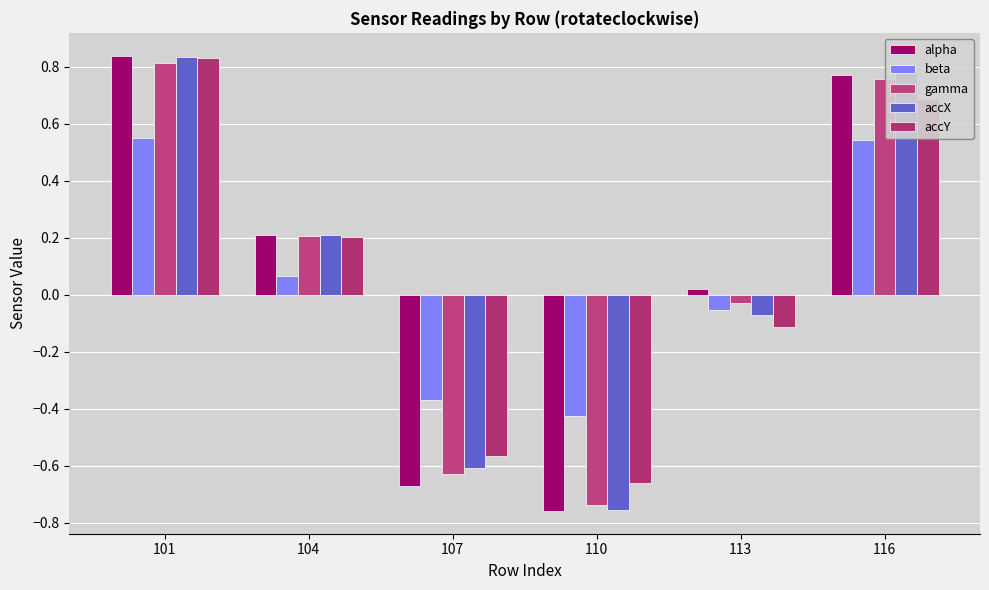

Where is accY nearest to the value 0?

113